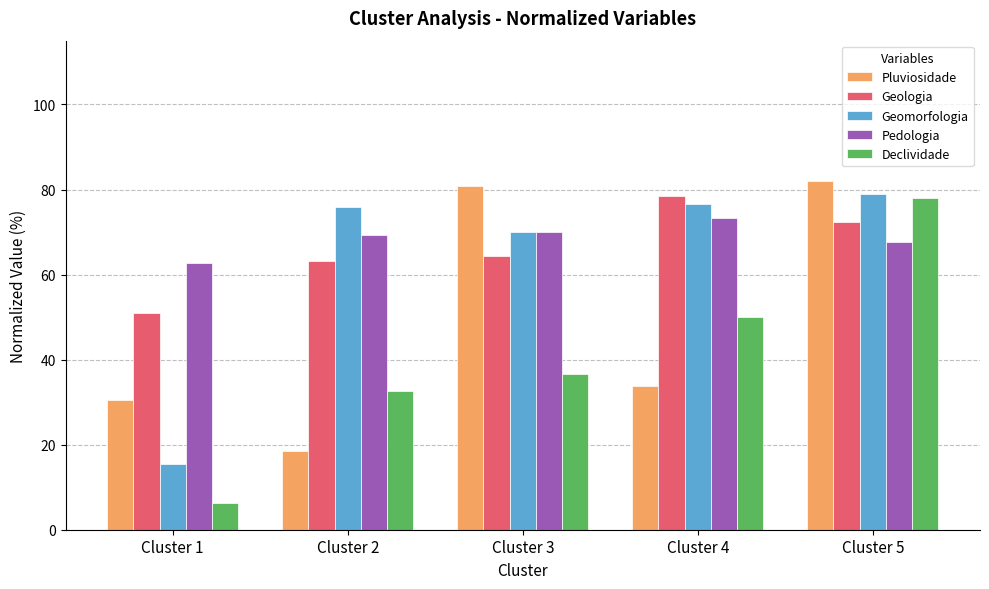

What is the spread (max minus min) of values at Cluster 1?

56.4